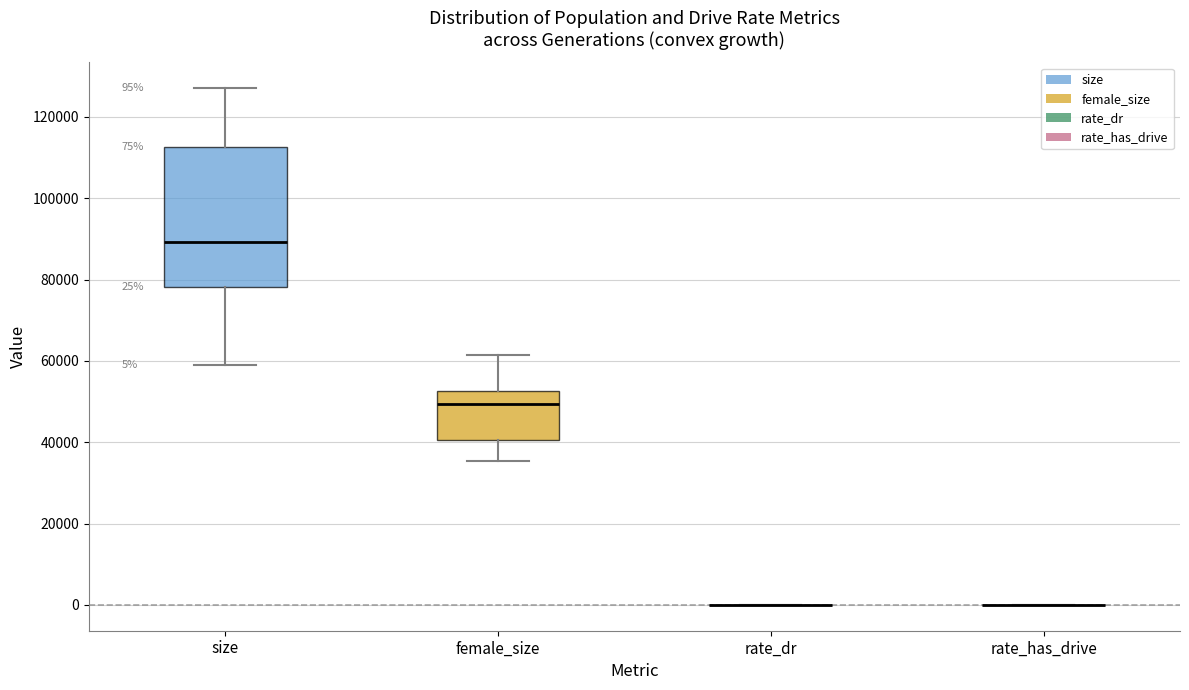

Which box is the tallest, from its lower edge to its upper edge?

size